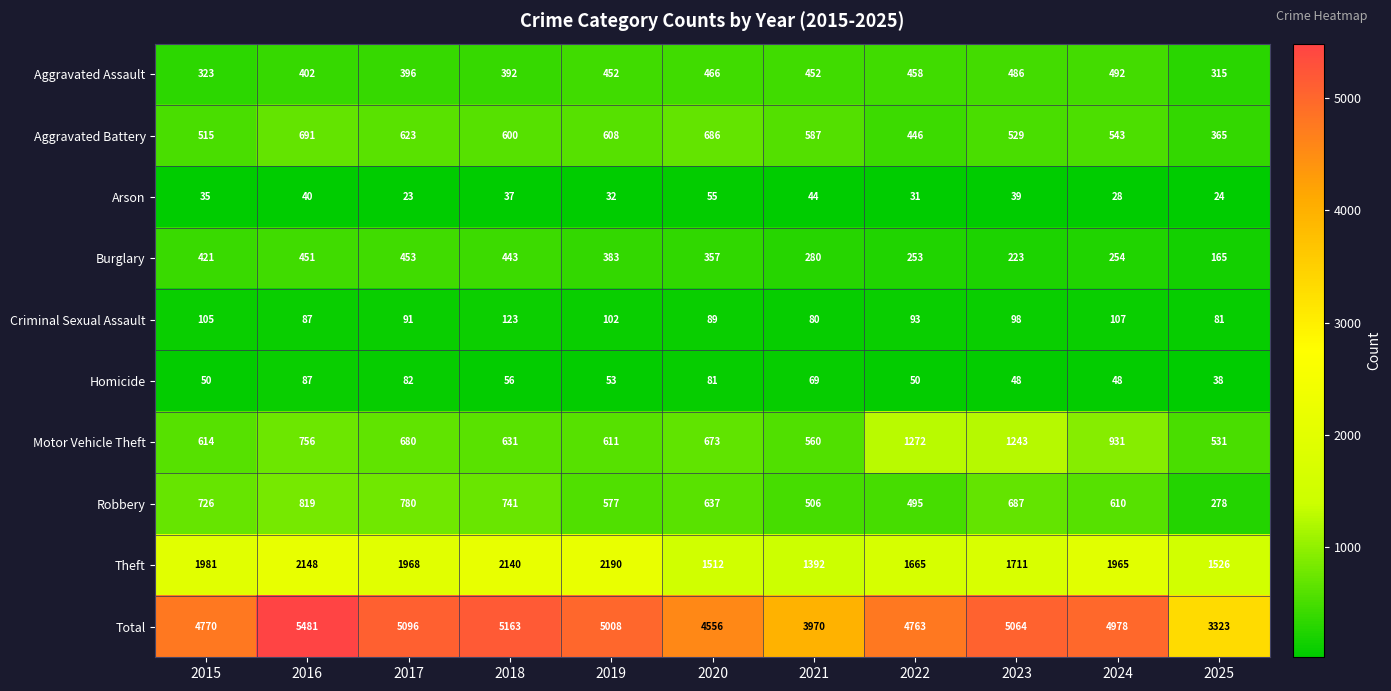

True or false: Aggravated Assault has a value of 152 at 2021.

False